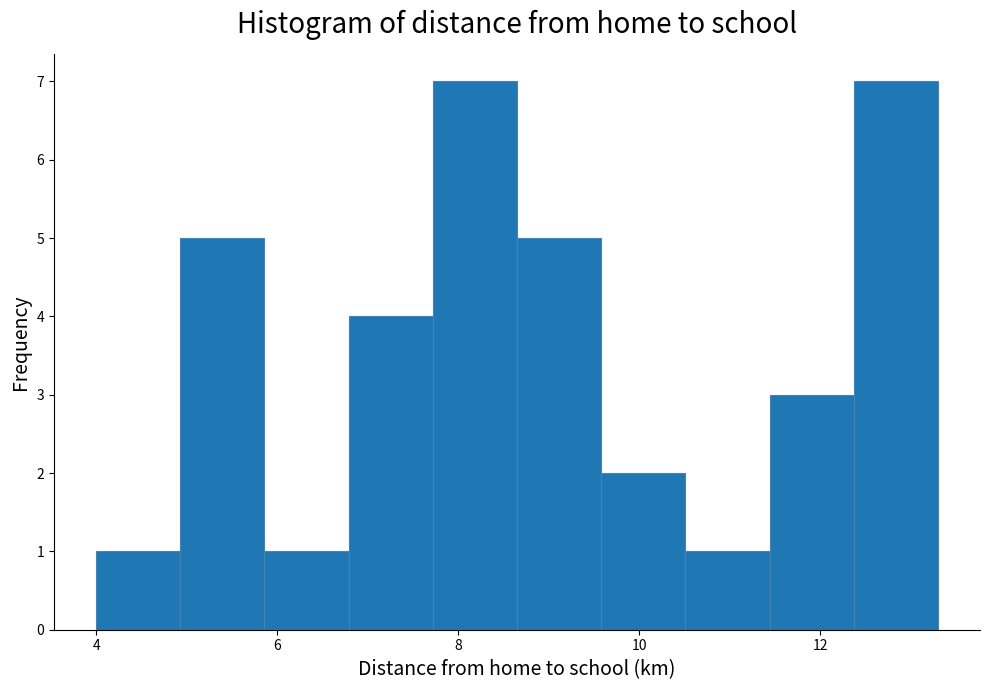

Reading left to right, list every bar in this chart as the range it spans on the x-axis followed by its height. Neither the bar edges nor the heights are printed on the chart, so give them approximately, as read against the axes.

4.0 to 5.0: 1
5.0 to 5.8: 5
5.8 to 6.8: 1
6.8 to 7.8: 4
7.8 to 8.6: 7
8.6 to 9.6: 5
9.6 to 10.6: 2
10.6 to 11.4: 1
11.4 to 12.4: 3
12.4 to 13.4: 7